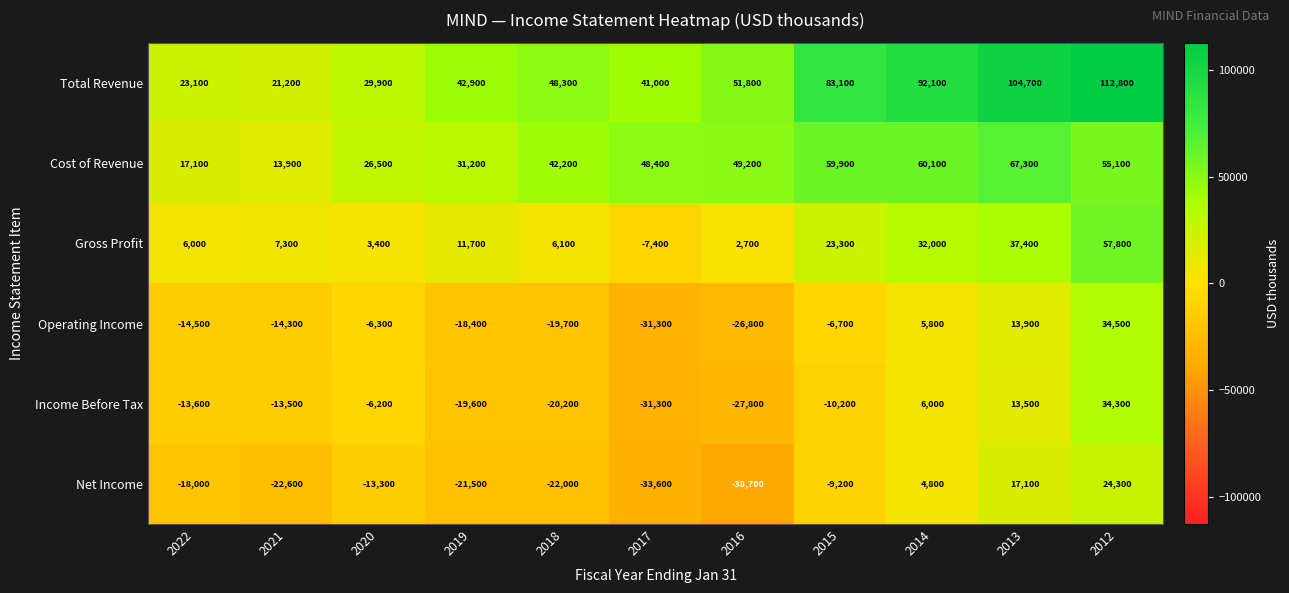

What is the difference between the maximum and minimum values in the Cost of Revenue series?

53400